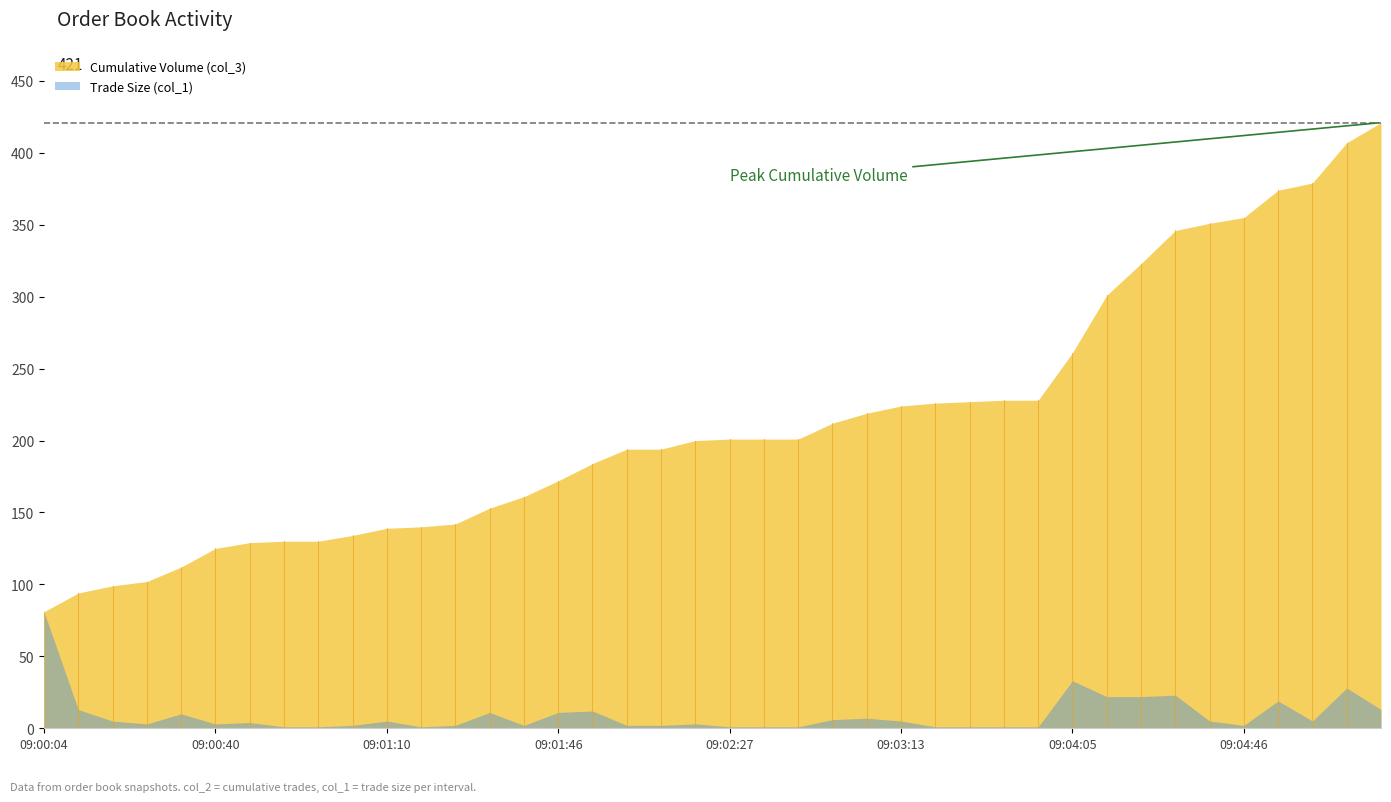

What position from the left is 09:01:05?

10